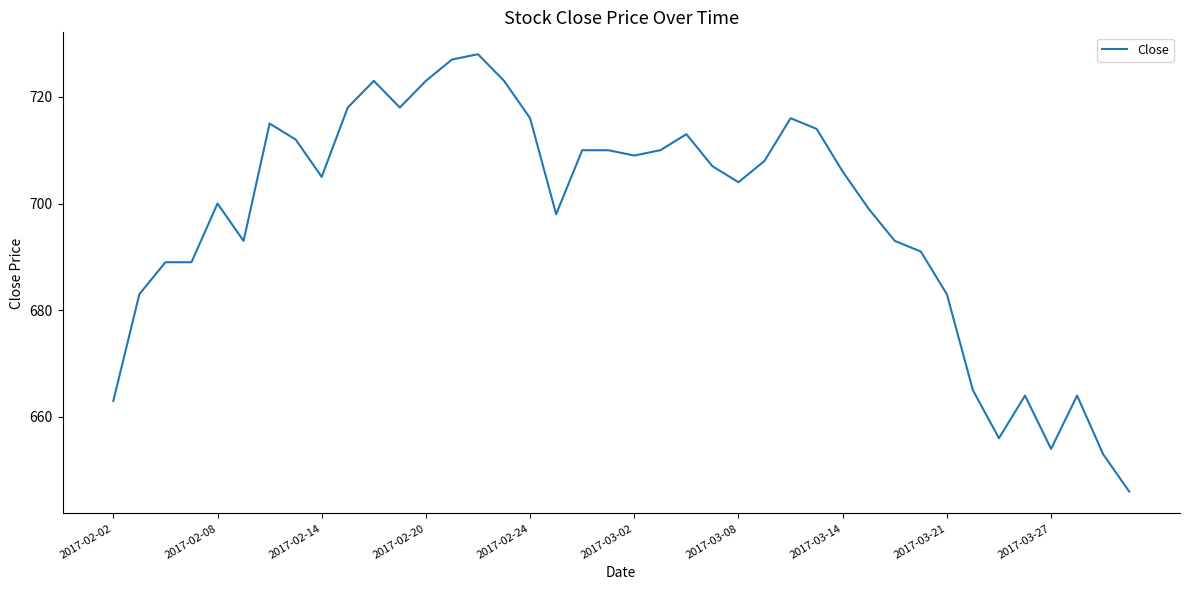

What is the difference between the maximum and minimum values?

82